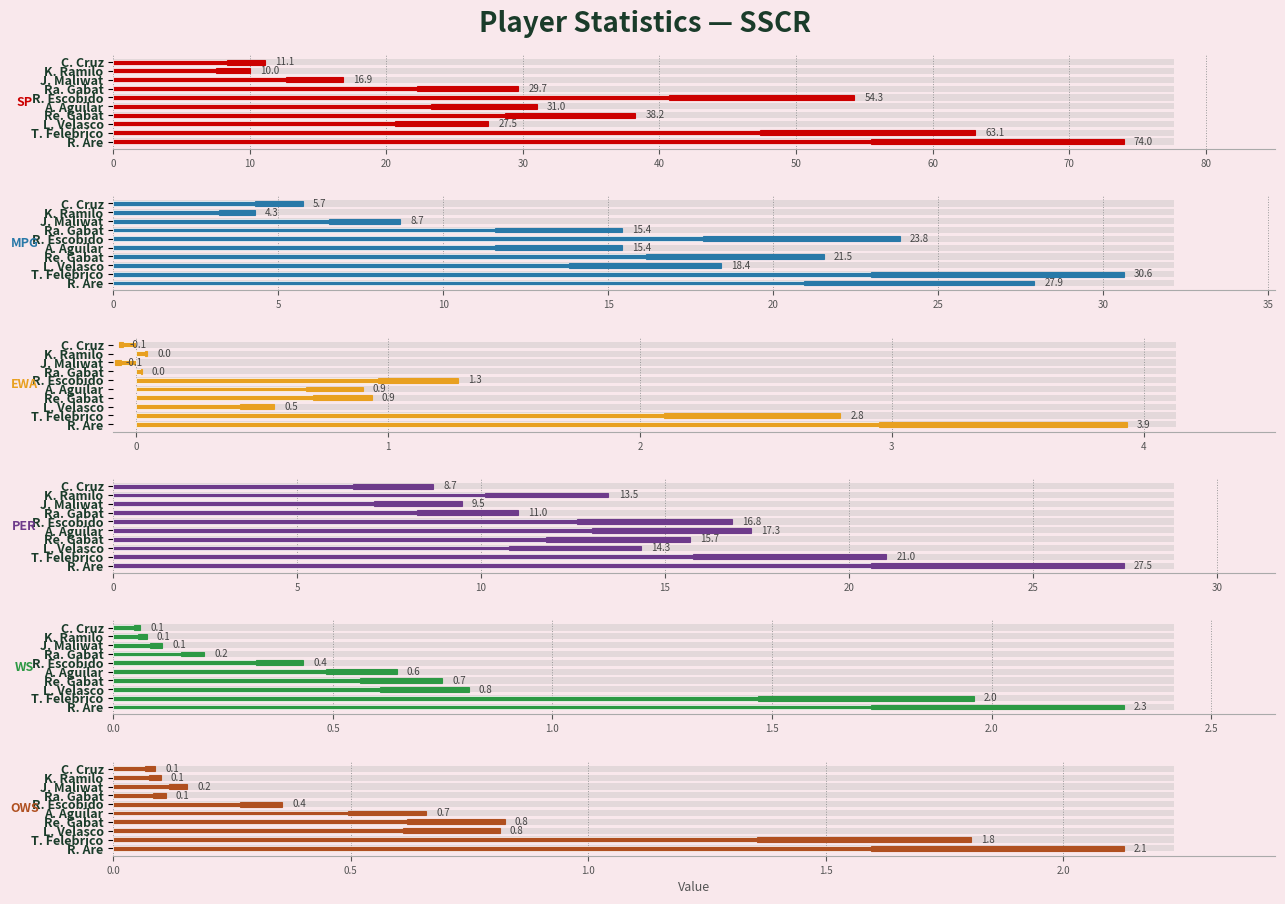

How many bars are there in total?

60